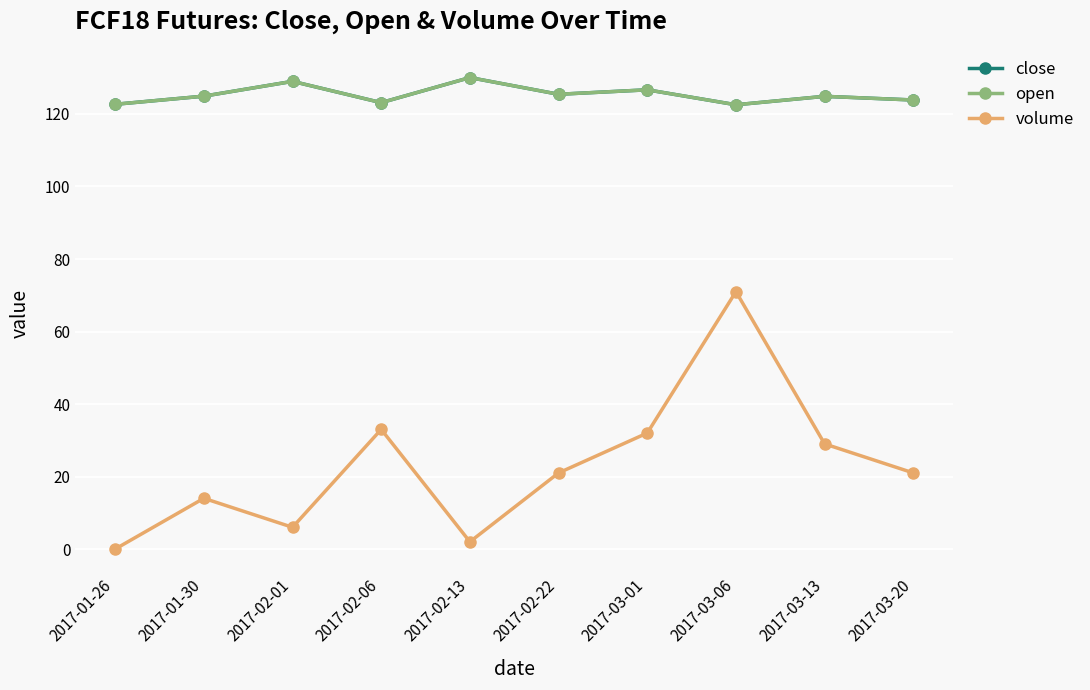

How many categories are shown in the chart?

10